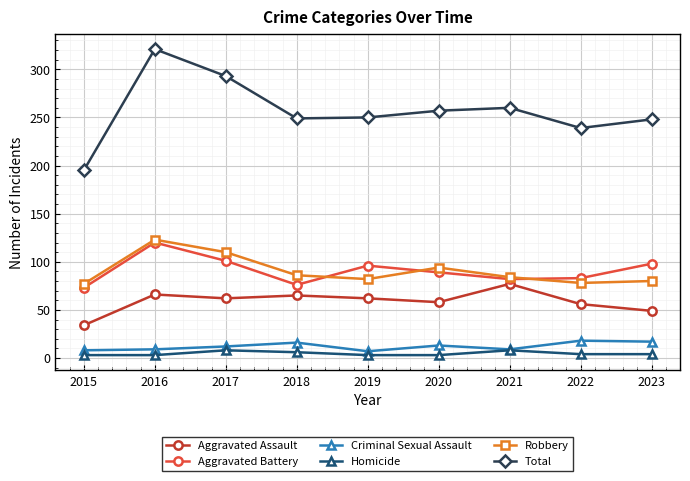

Is the value of Aggravated Assault at 2018 greater than the value of Homicide at 2022?

Yes